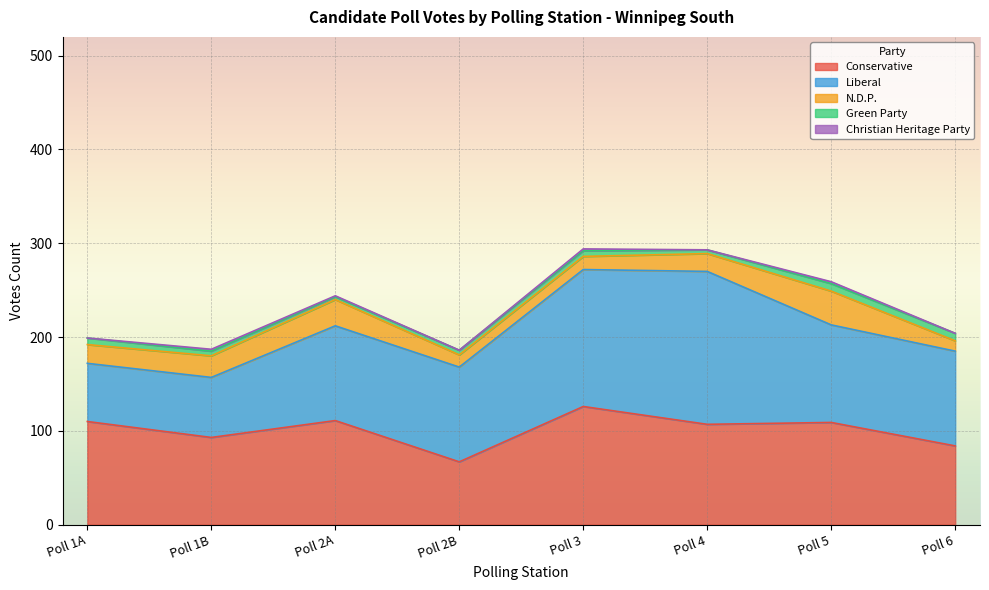

What is the value of the Conservative point at the 8th from the left?

84